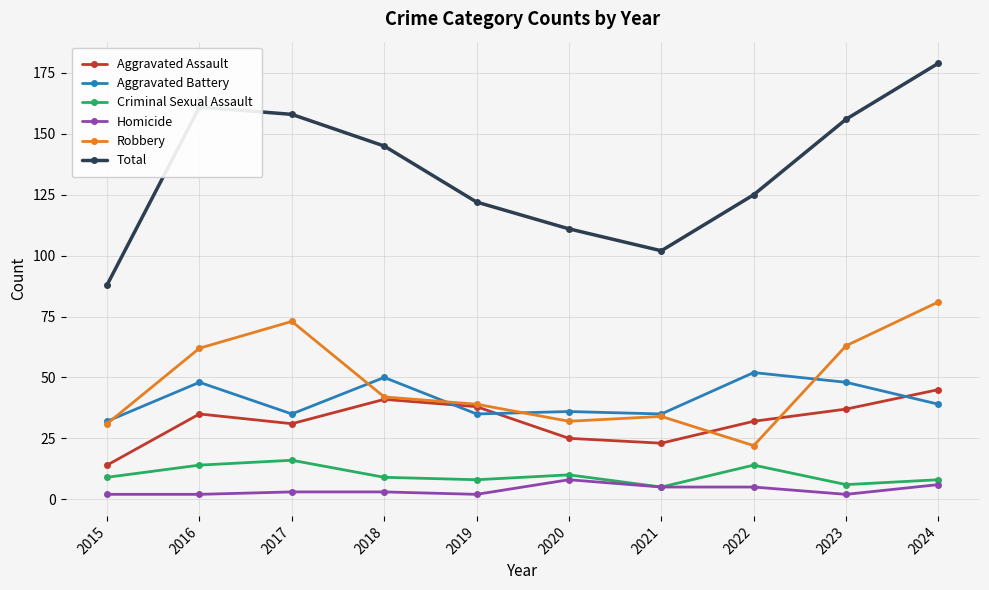

Reading left to right, list all the values displayed in this chart.

Aggravated Assault: 2015=14	2016=35	2017=31	2018=41	2019=38	2020=25	2021=23	2022=32	2023=37	2024=45
Aggravated Battery: 2015=32	2016=48	2017=35	2018=50	2019=35	2020=36	2021=35	2022=52	2023=48	2024=39
Criminal Sexual Assault: 2015=9	2016=14	2017=16	2018=9	2019=8	2020=10	2021=5	2022=14	2023=6	2024=8
Homicide: 2015=2	2016=2	2017=3	2018=3	2019=2	2020=8	2021=5	2022=5	2023=2	2024=6
Robbery: 2015=31	2016=62	2017=73	2018=42	2019=39	2020=32	2021=34	2022=22	2023=63	2024=81
Total: 2015=88	2016=161	2017=158	2018=145	2019=122	2020=111	2021=102	2022=125	2023=156	2024=179